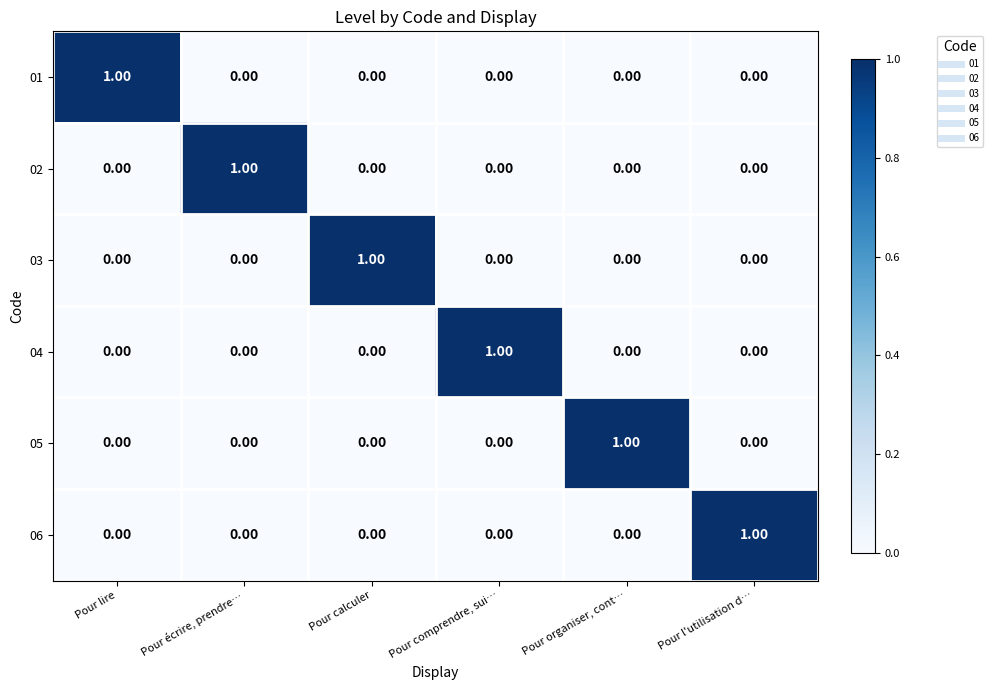

How many categories are shown in the chart?

6